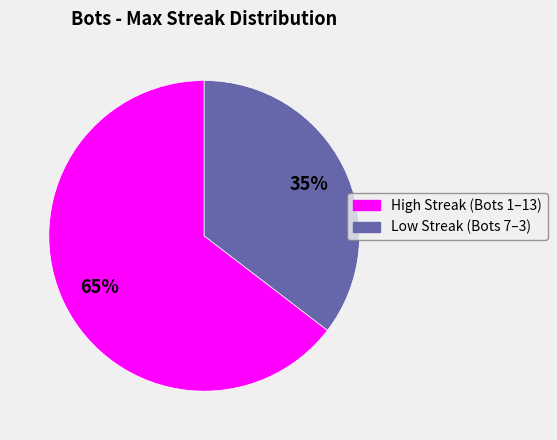

To the nearest percent, what is the average slice percentage?

50%